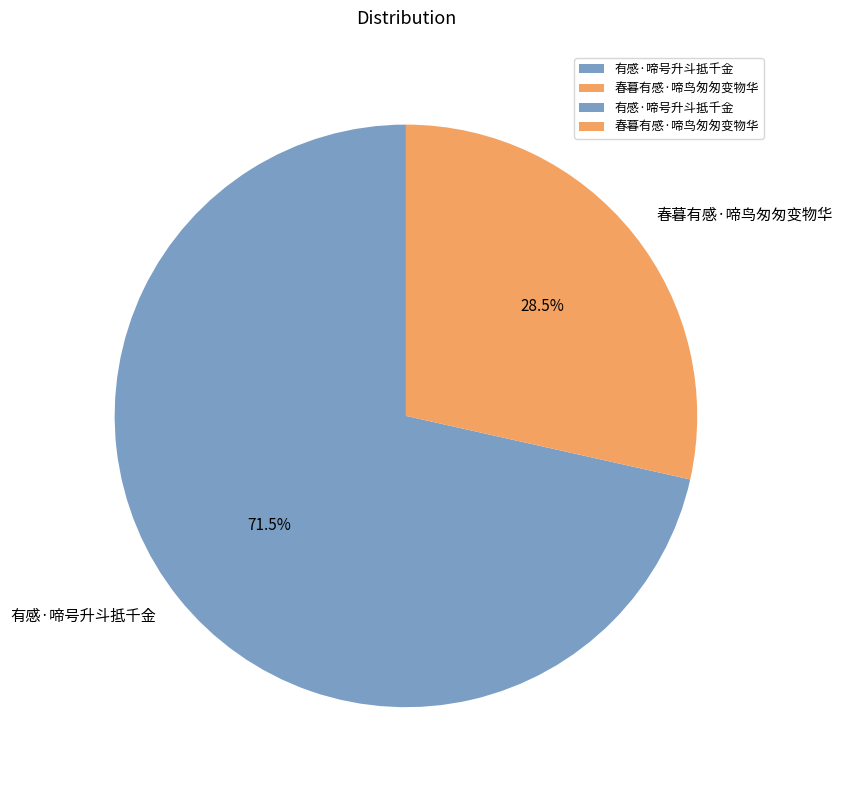

Between 春暮有感·啼鸟匆匆变物华 and 有感·啼号升斗抵千金, which is larger?

有感·啼号升斗抵千金